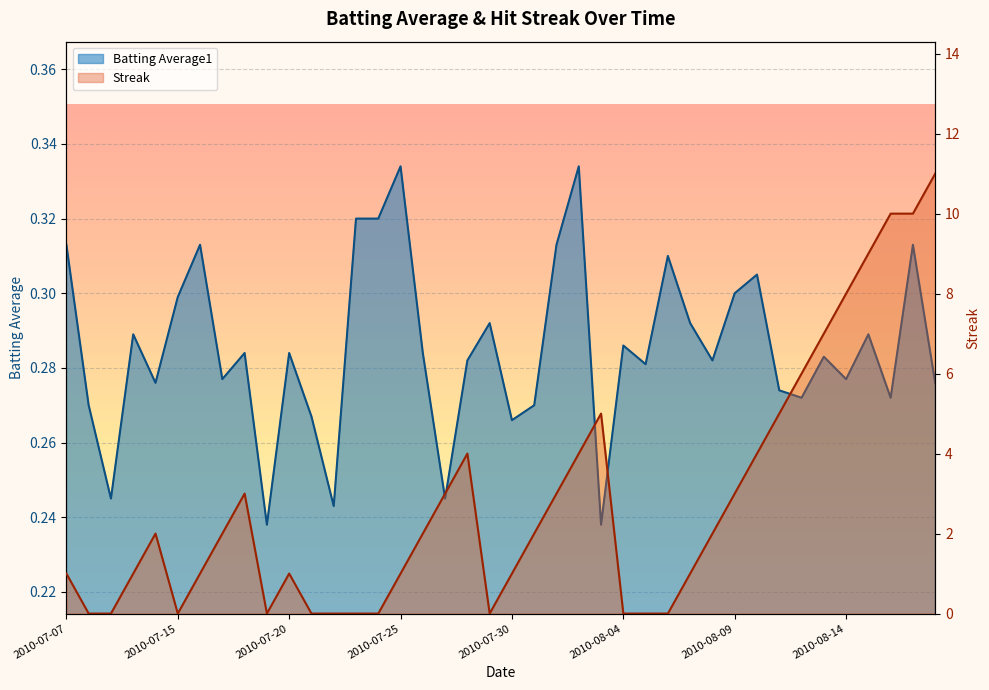

How many distinct data groups are displayed?

2